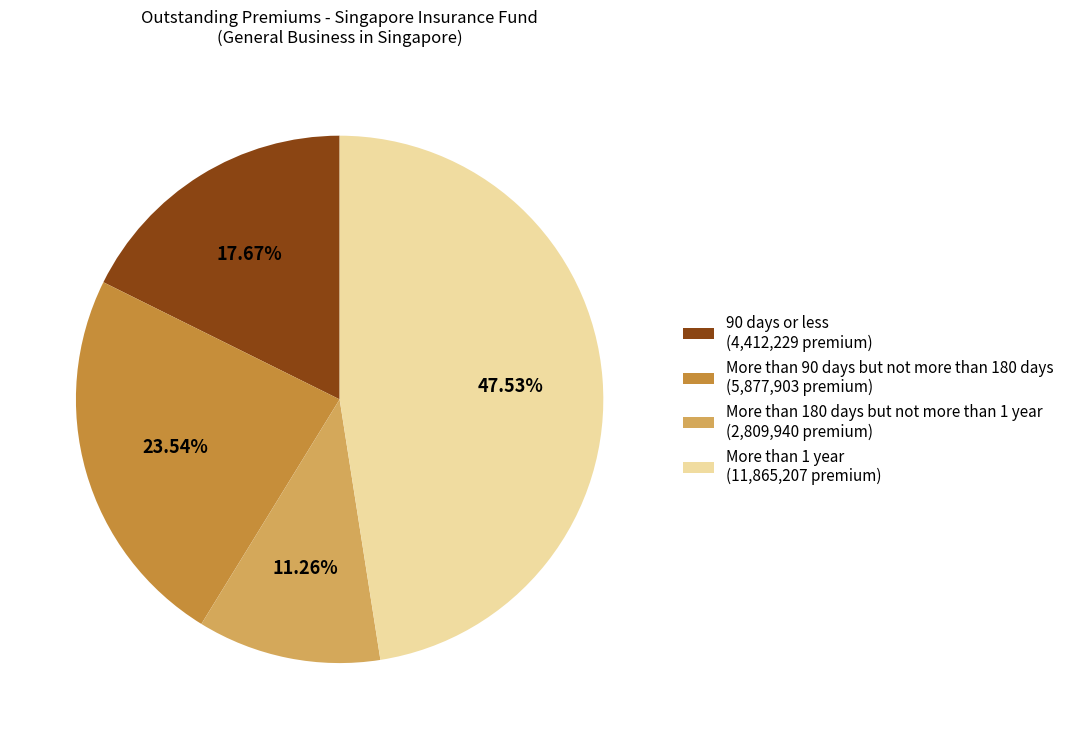

How many segments does this pie chart have?

4